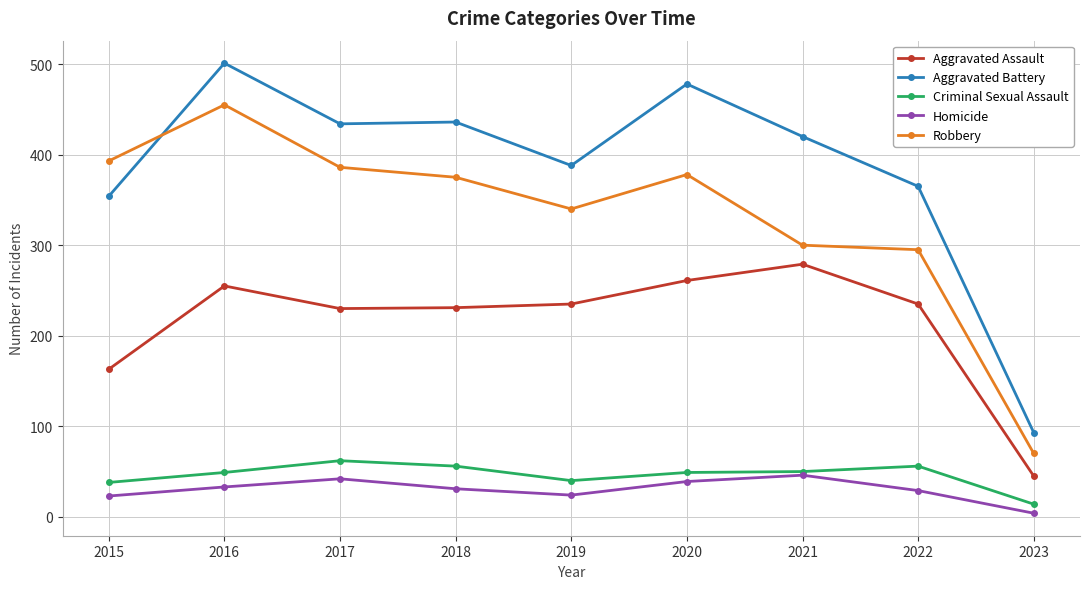

True or false: Robbery and Criminal Sexual Assault cross at least once.

False